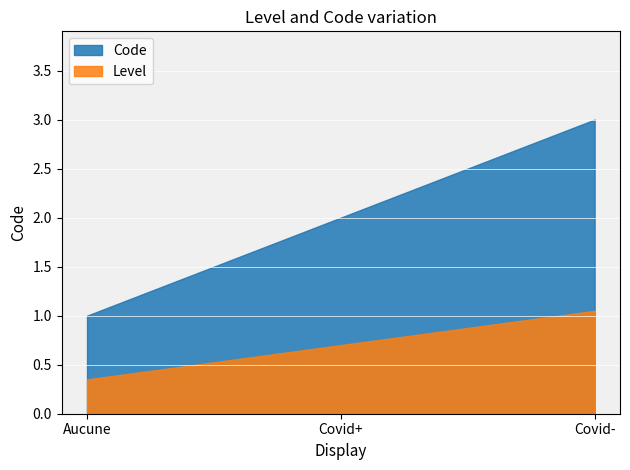

Where does the data first go above 2?

Covid-